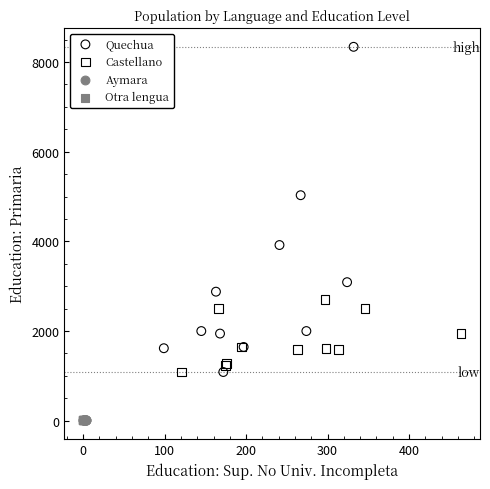

Which series has the largest Y range (max minus min)?

Quechua